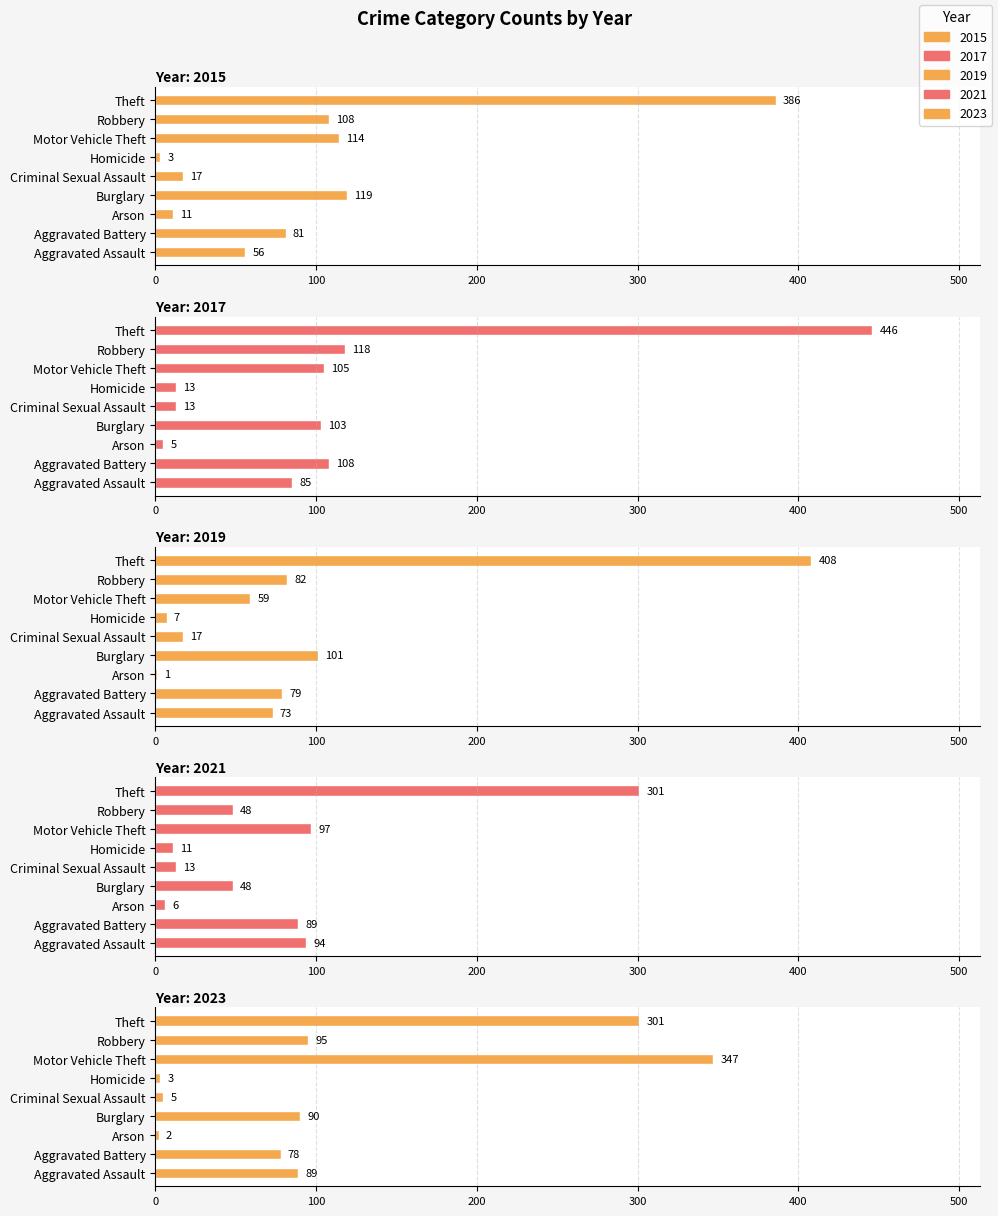

True or false: 2019 has a value of 1 at Arson.

False